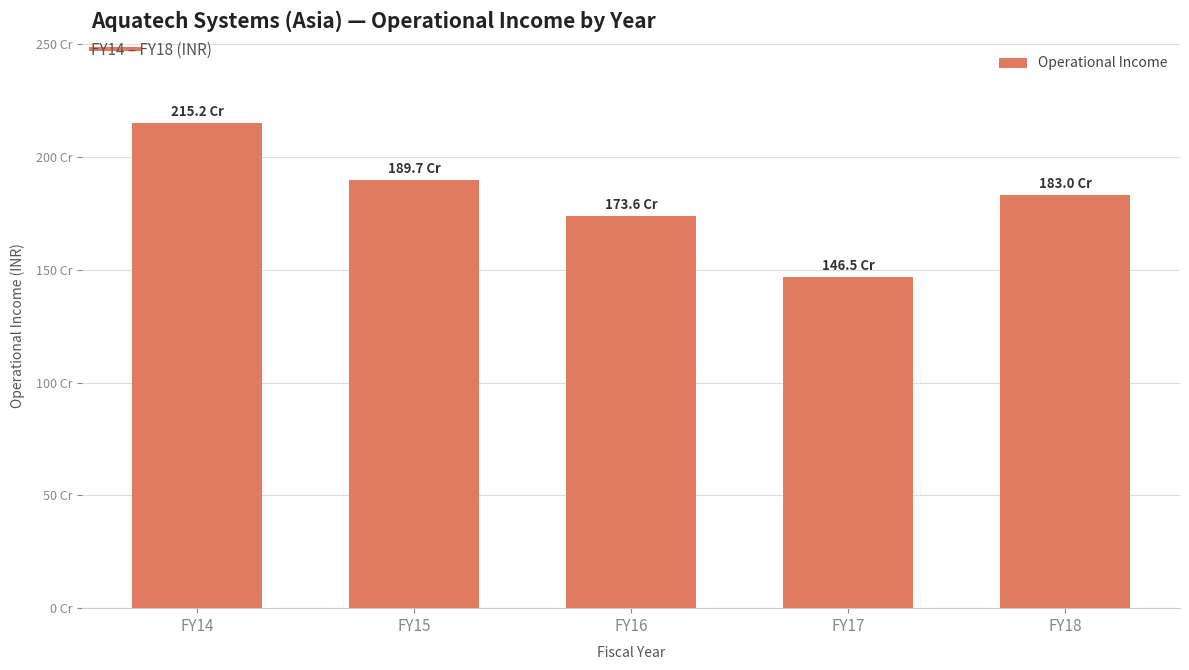

What is the ratio of the value at FY16 to the value at FY18?

0.9